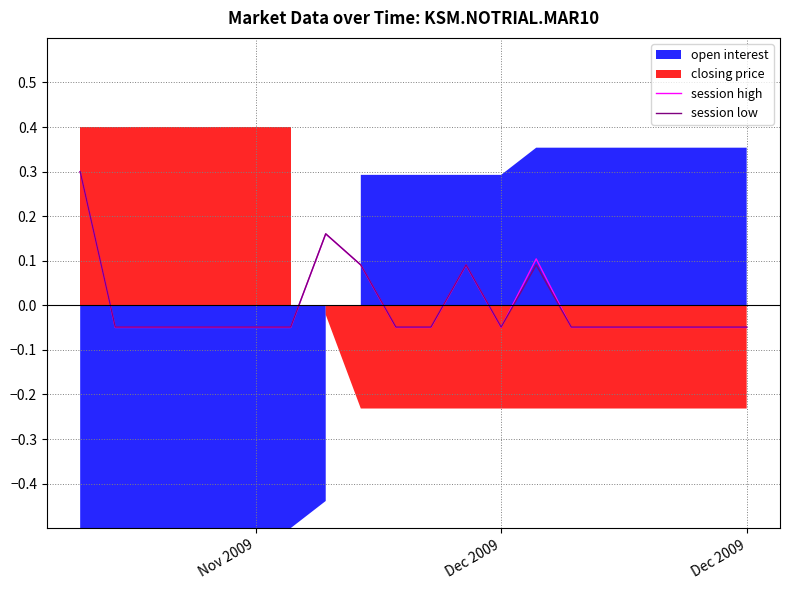

At which label does session low reach its peak?

Nov 2009